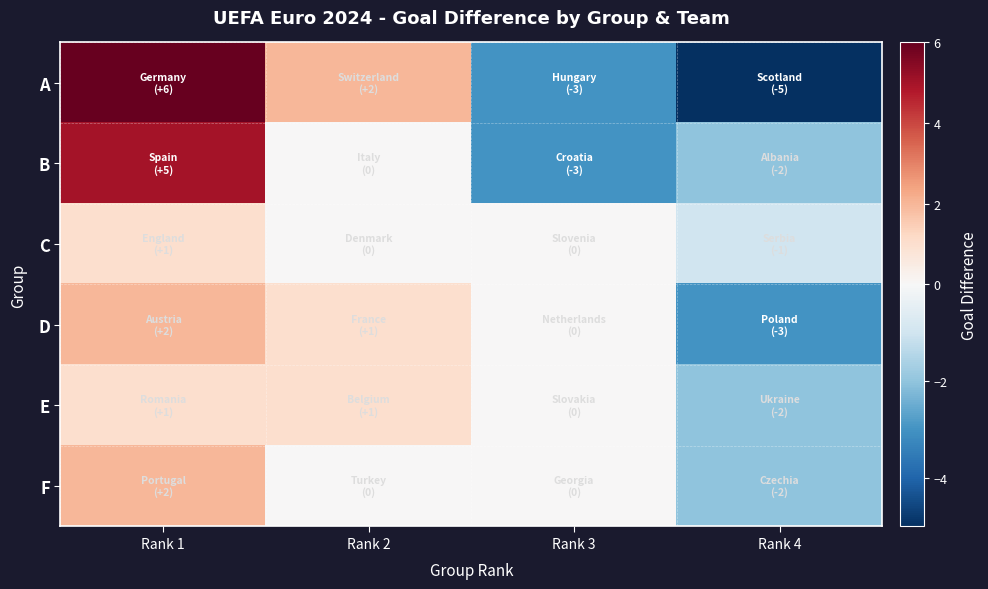

Reading left to right, list all the values displayed in this chart.

A: Rank 1=6	Rank 2=2	Rank 3=-3	Rank 4=-5
B: Rank 1=5	Rank 2=0	Rank 3=-3	Rank 4=-2
C: Rank 1=1	Rank 2=0	Rank 3=0	Rank 4=-1
D: Rank 1=2	Rank 2=1	Rank 3=0	Rank 4=-3
E: Rank 1=1	Rank 2=1	Rank 3=0	Rank 4=-2
F: Rank 1=2	Rank 2=0	Rank 3=0	Rank 4=-2